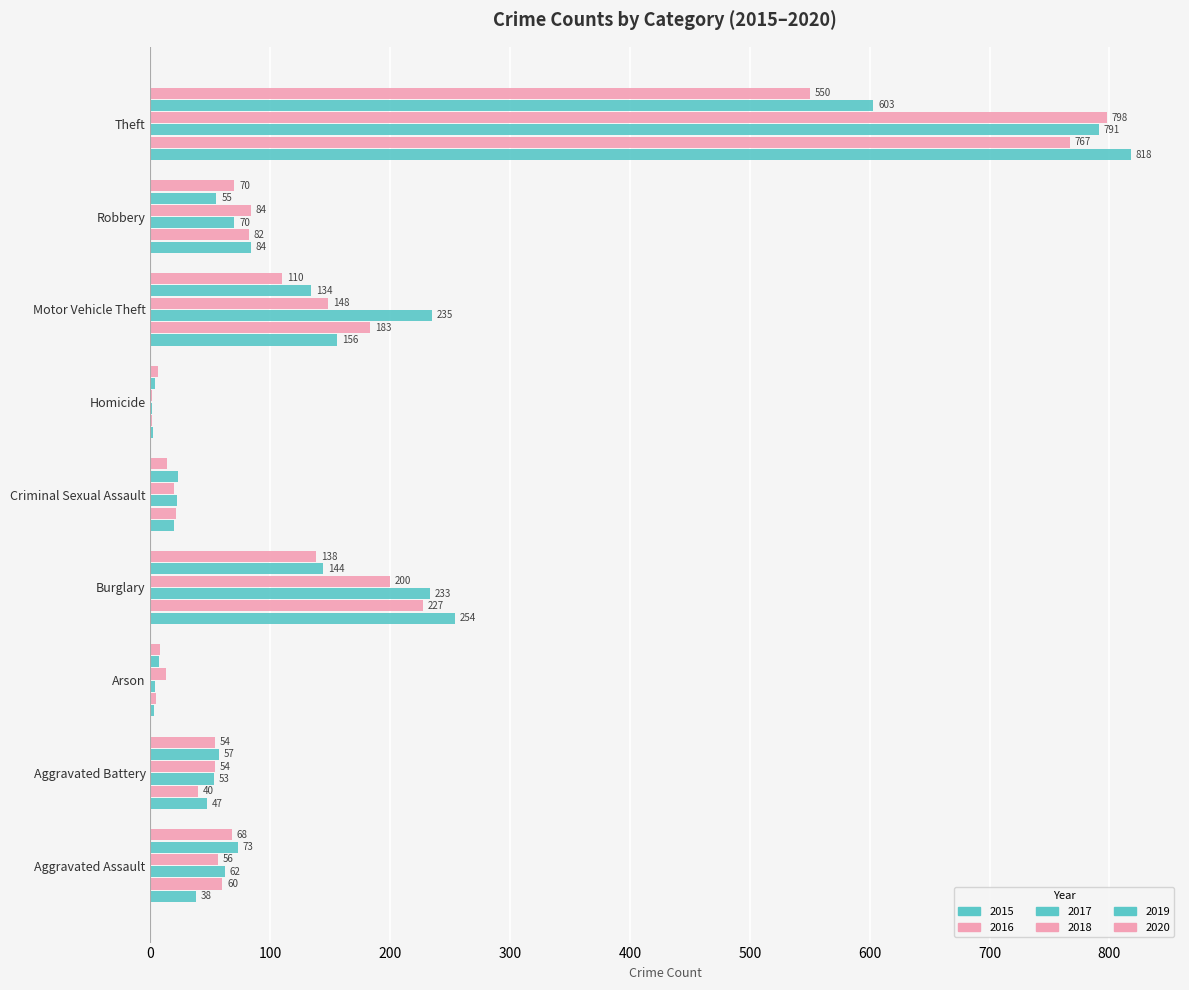

Which label corresponds to the largest value in the chart?

Theft